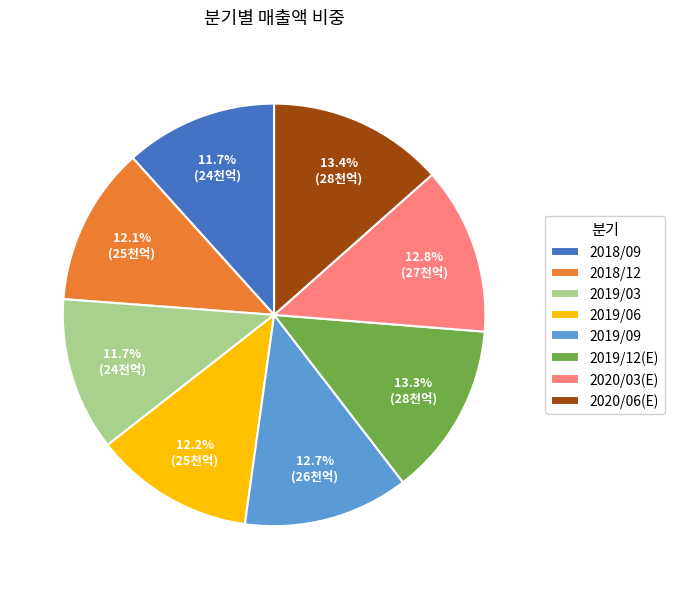

Do 2019/06 and 2020/06(E) together represent more than half of the pie?

No